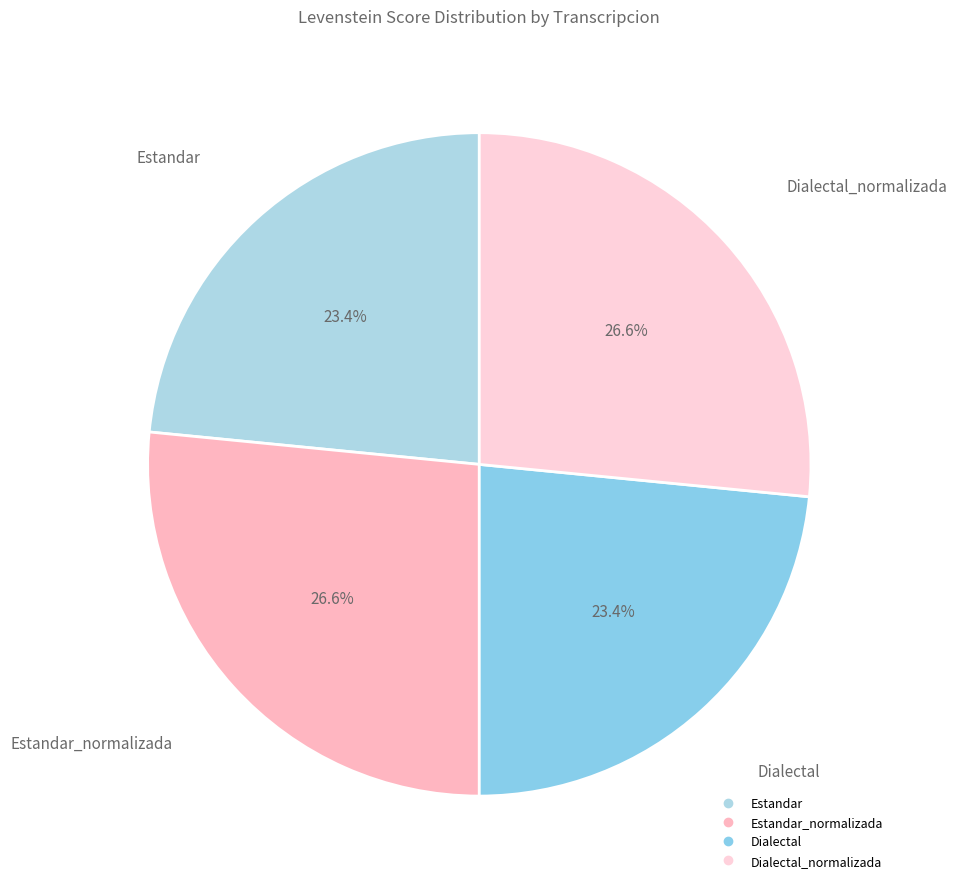

Count the number of slices in the pie.

4